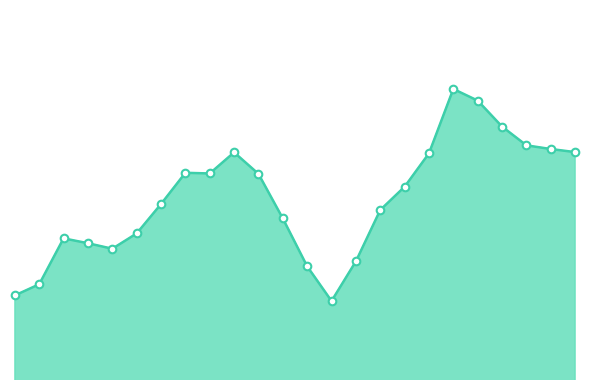

Is this an area chart (filled region under the line)?

Yes